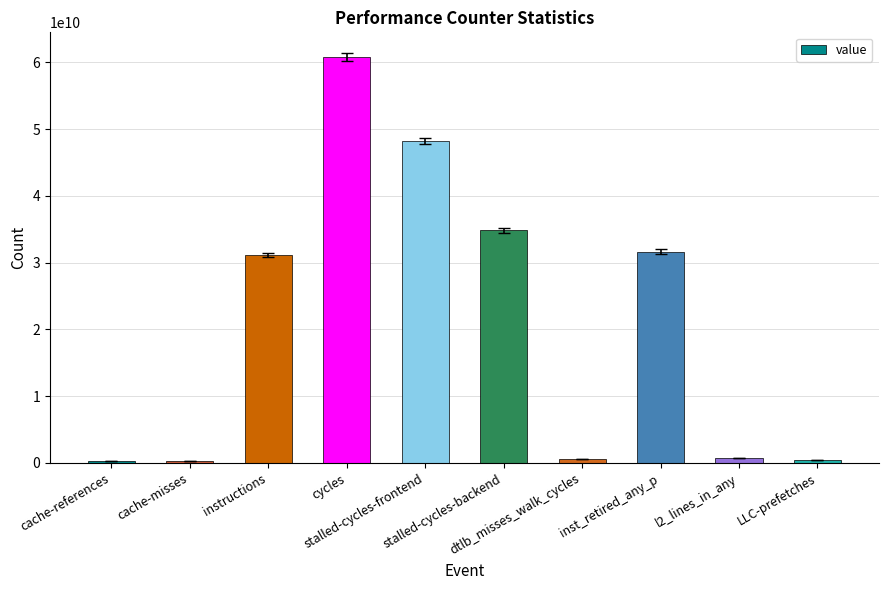

What is the label of the 6th bar from the left?

stalled-cycles-backend